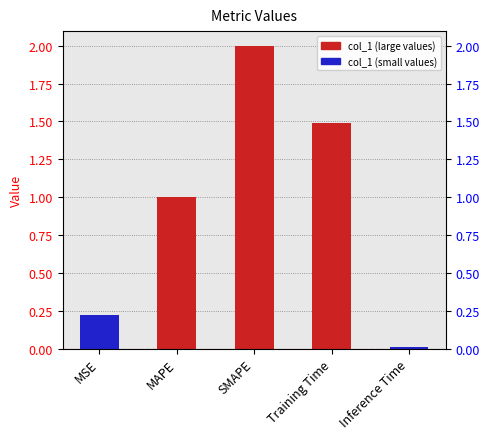

List the labels in order of value, largest first.

SMAPE, Training Time, MAPE, MSE, Inference Time